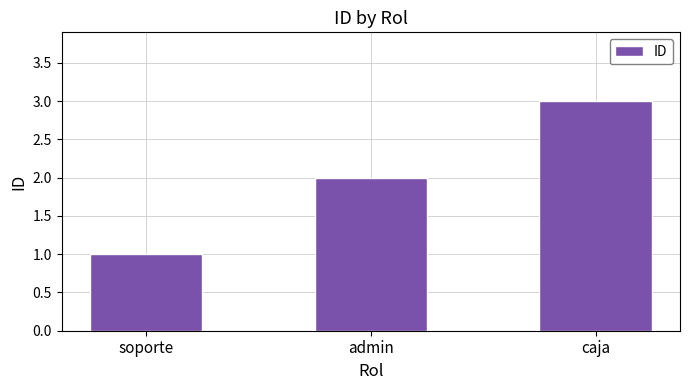

Count the number of categories in the chart.

3